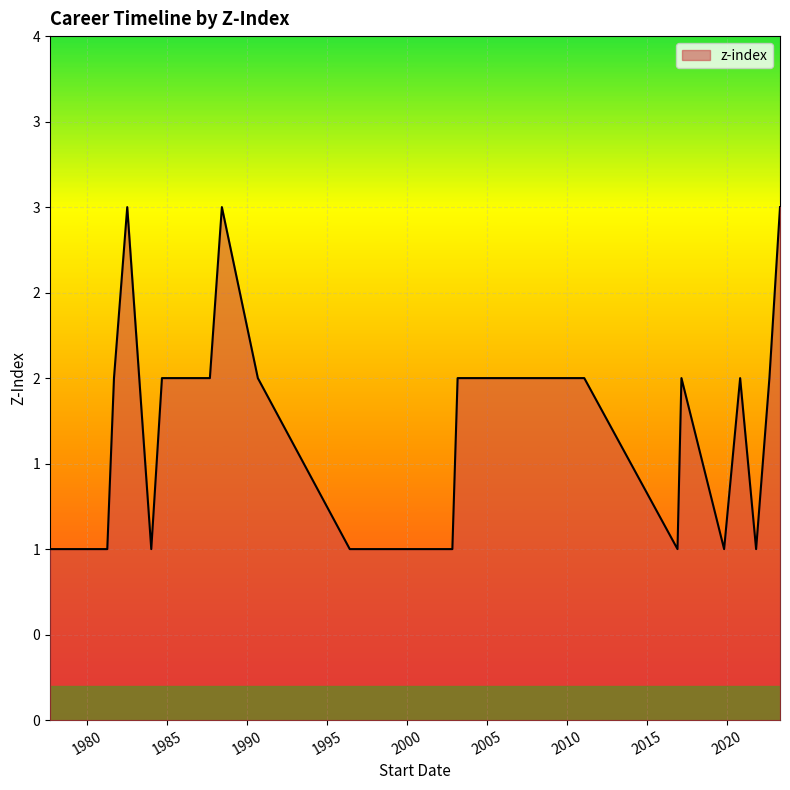

Does the chart have visible grid lines?

Yes